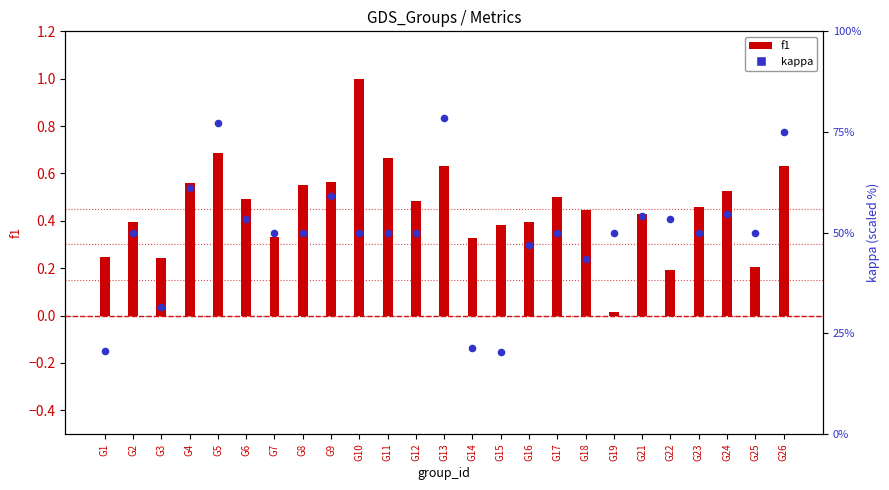

Which series contains the lowest Y value?

f1